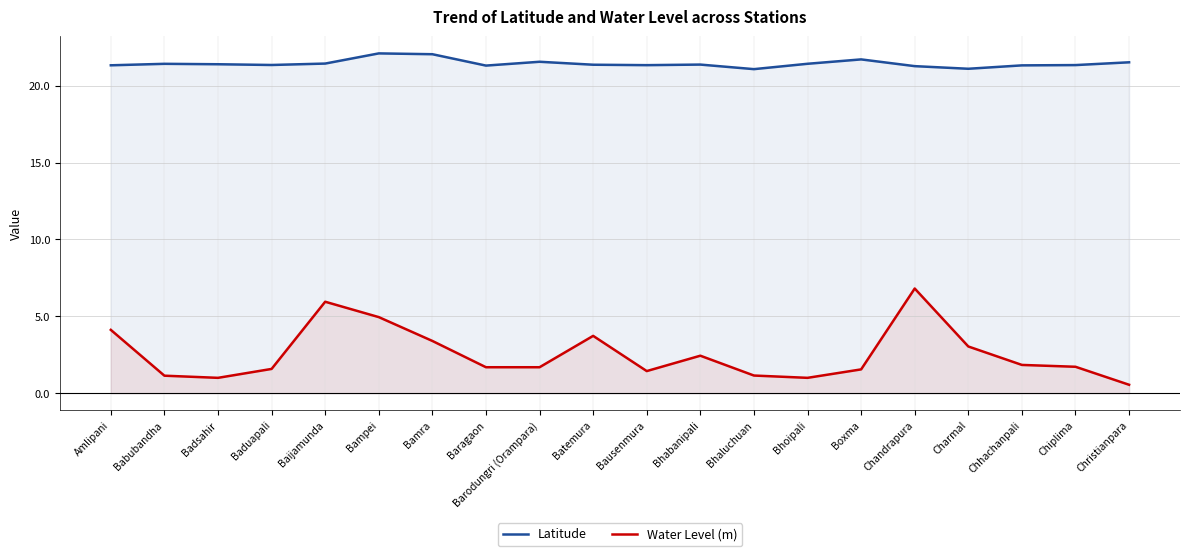

Is it true that Latitude equals 11.1 at Amlipani?

False